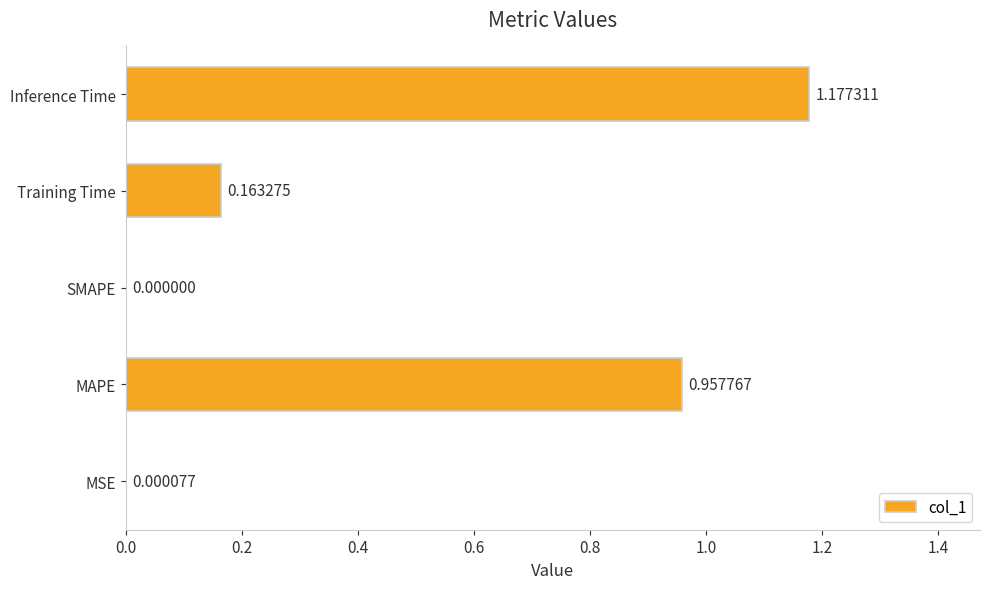

Which category has the highest value across all series?

Inference Time